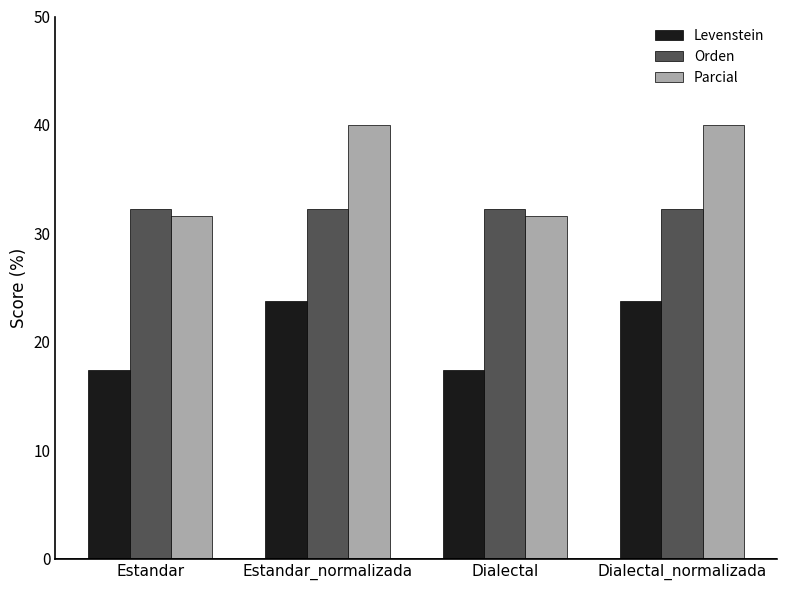

Which series has the largest total across all categories?

Parcial